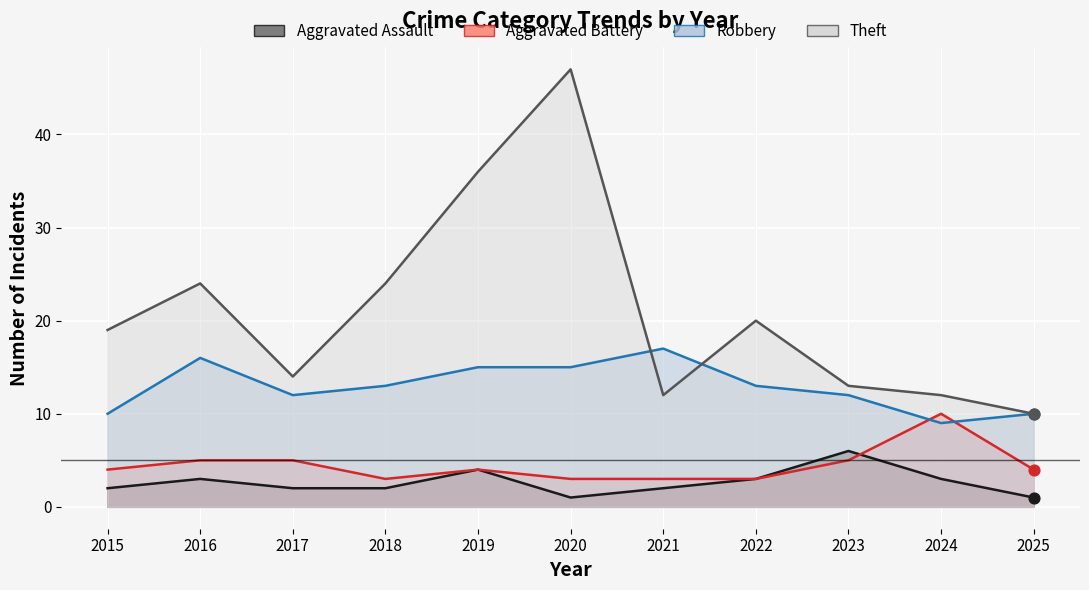

What are all the series names shown in the legend?

Aggravated Assault, Aggravated Battery, Robbery, Theft